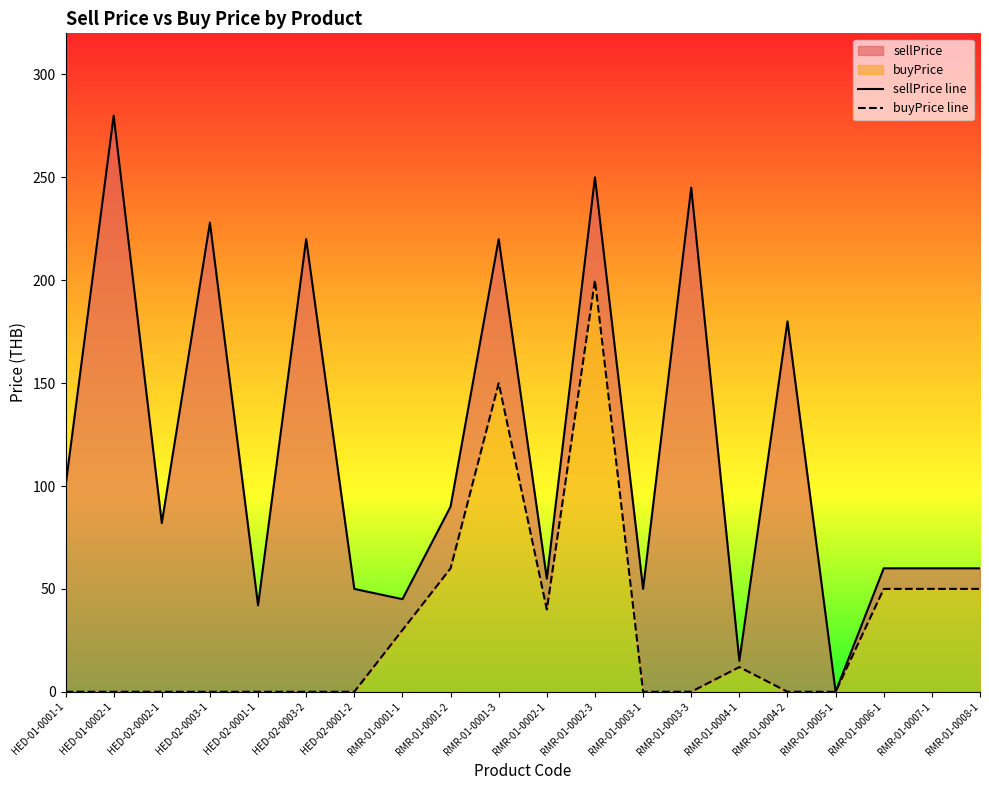

True or false: sellPrice line has a value of 220 at RMR-01-0001-3.

True